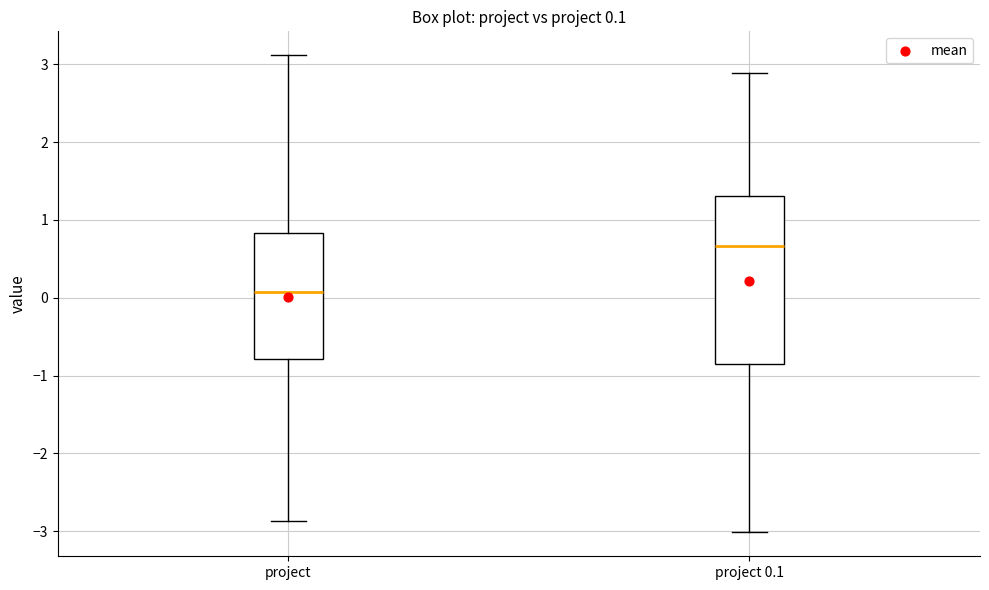

Comparing the boxes themselves (not the whiskers), which one is the tallest?

project 0.1